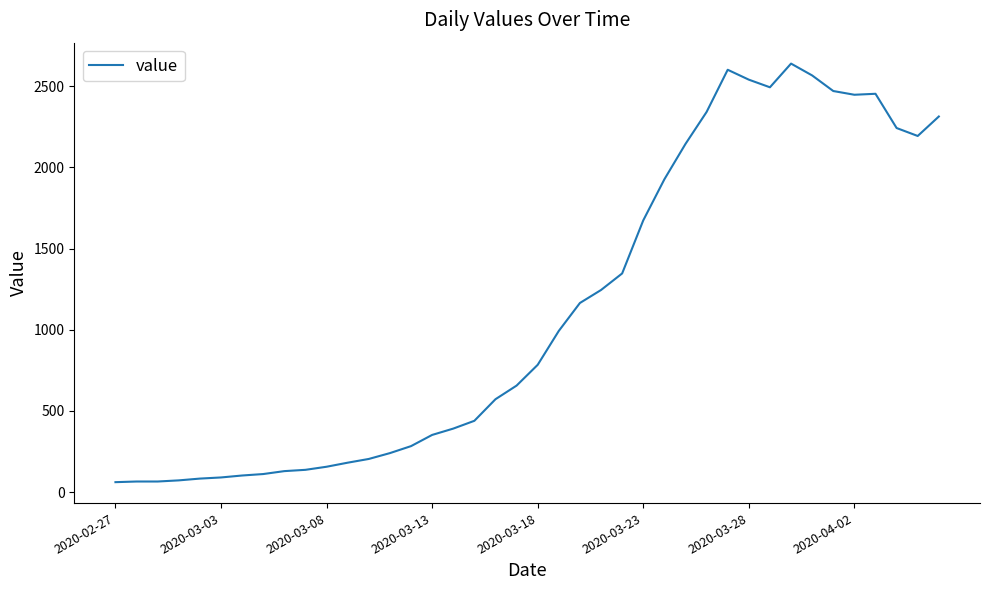

What is the smallest value displayed?

61